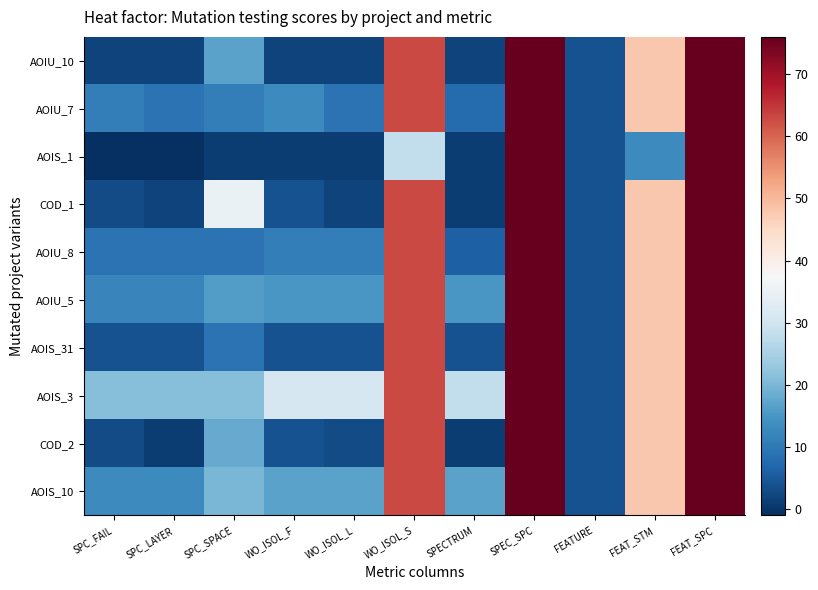

Rank the series by their maximum value, from lowest to highest.

AOIU_10, AOIU_7, AOIS_1, COD_1, AOIU_8, AOIU_5, AOIS_31, AOIS_3, COD_2, AOIS_10